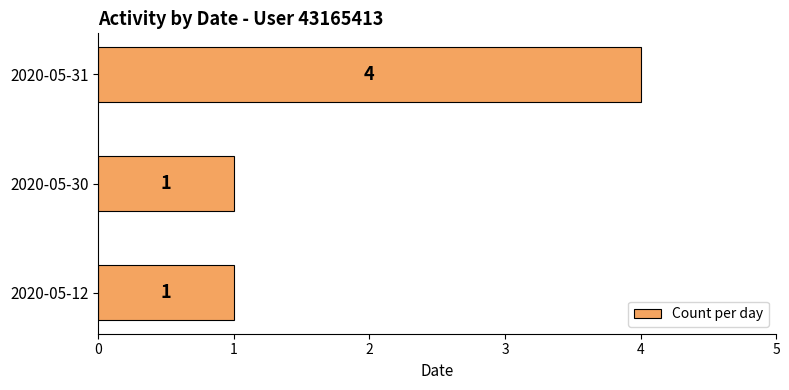

Reading bottom to top, what are all the values shown in this chart?

2020-05-12=1	2020-05-30=1	2020-05-31=4